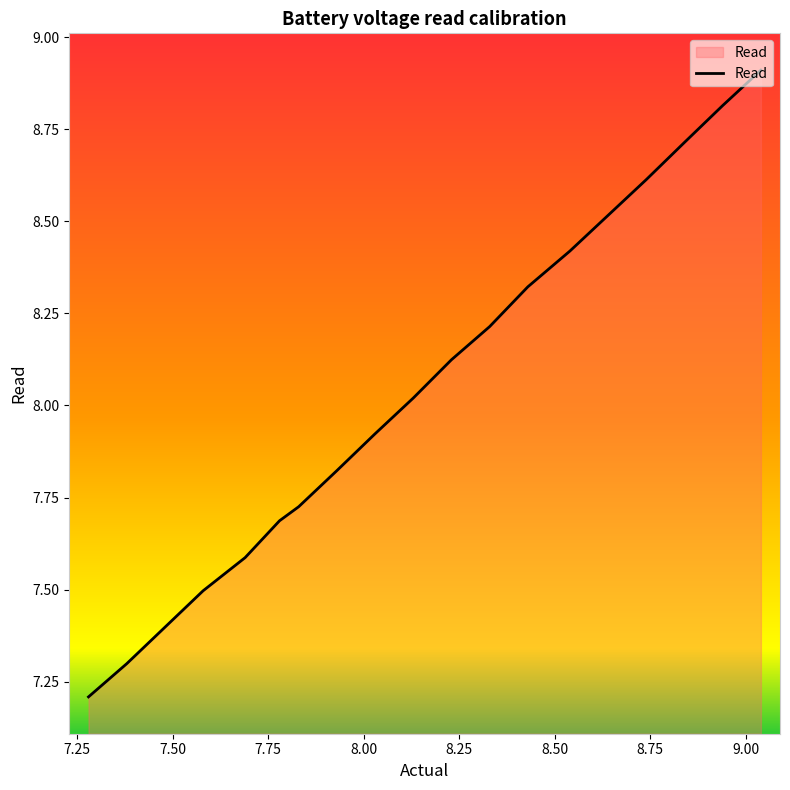

Approximately how many times larger is the value at 7.38 compared to 8.84?

0.8